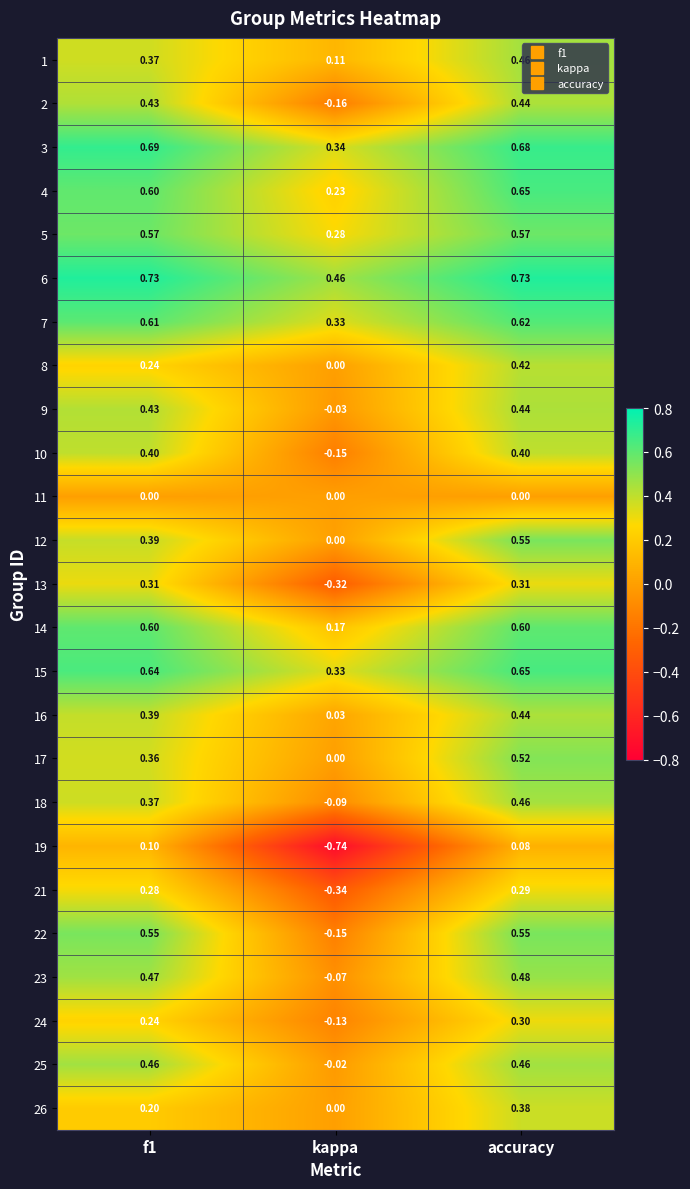

At which label is 22 closest to 0?

kappa